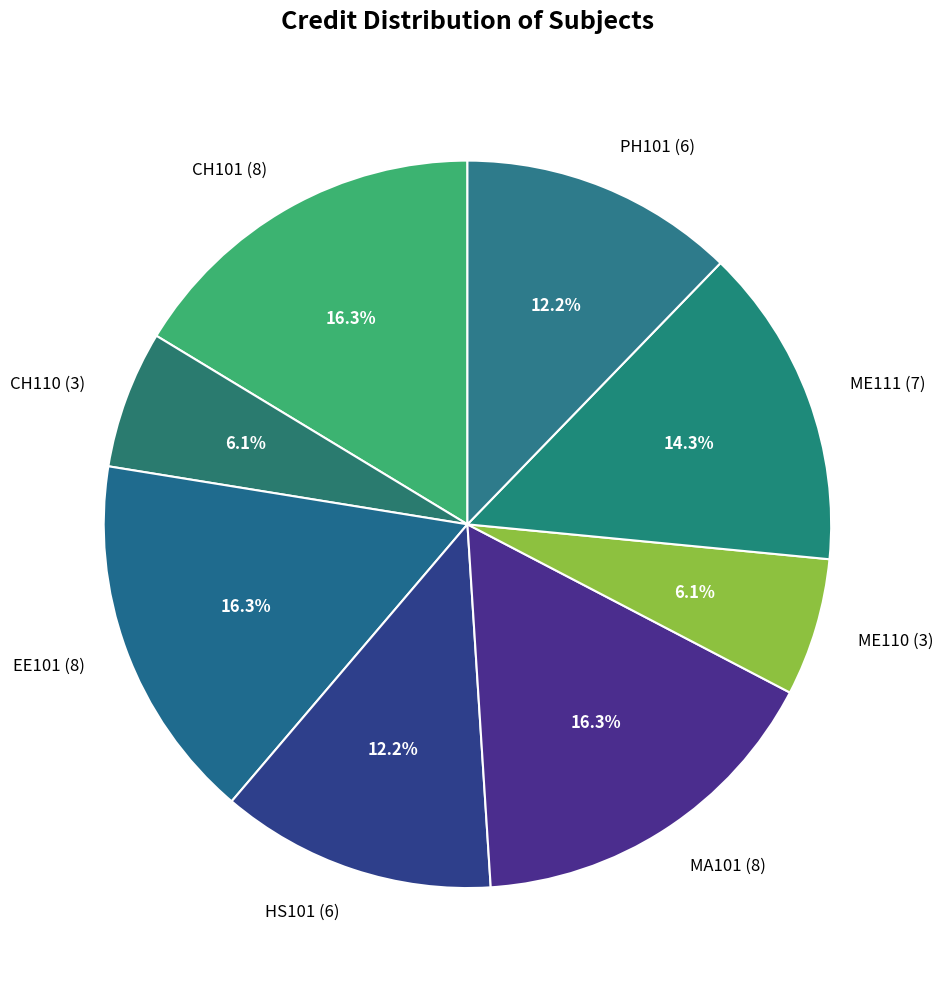

How many segments does this pie chart have?

8